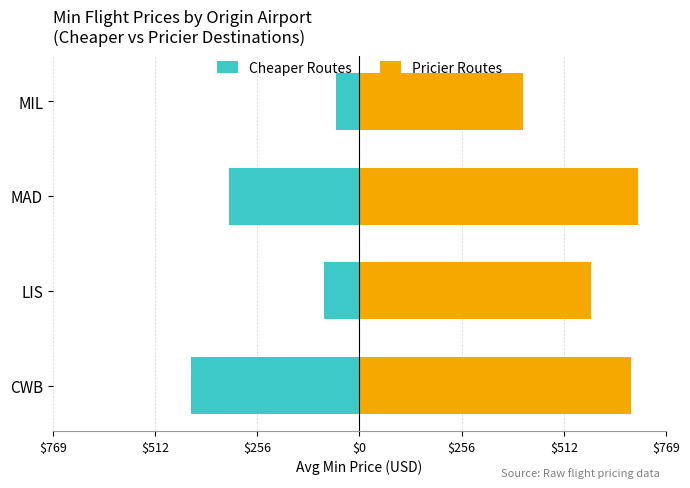

How many bars are there in each group?

2